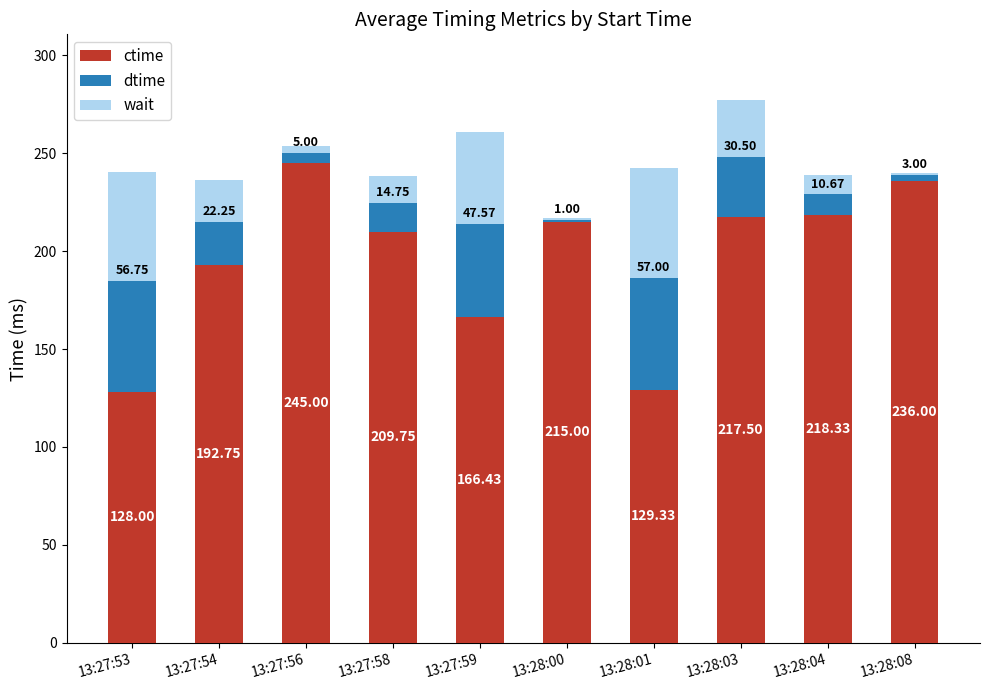

At which category is the sum across all series the highest?

13:28:03